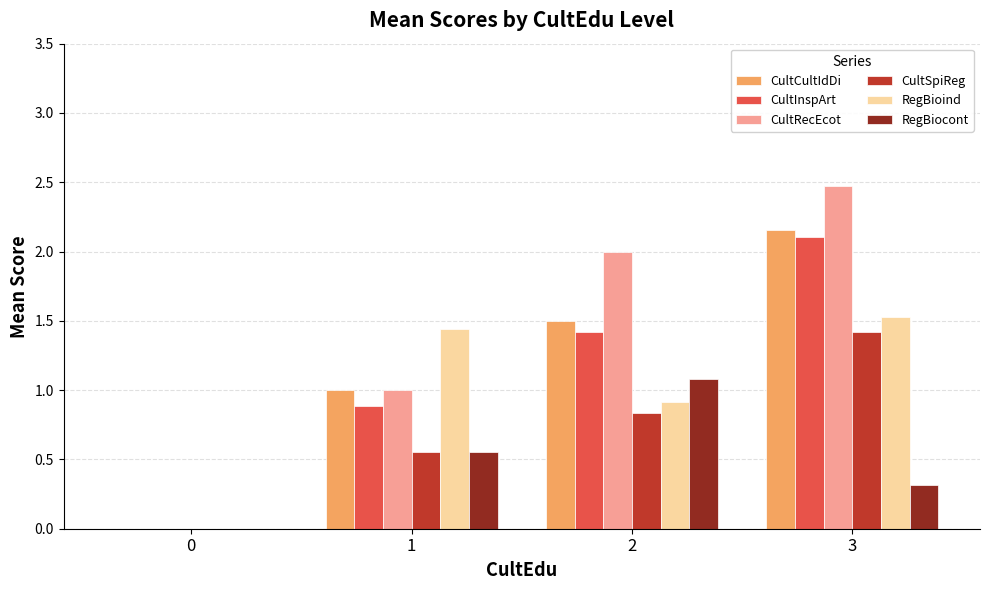

How many positive values does the RegBioind series have?

3